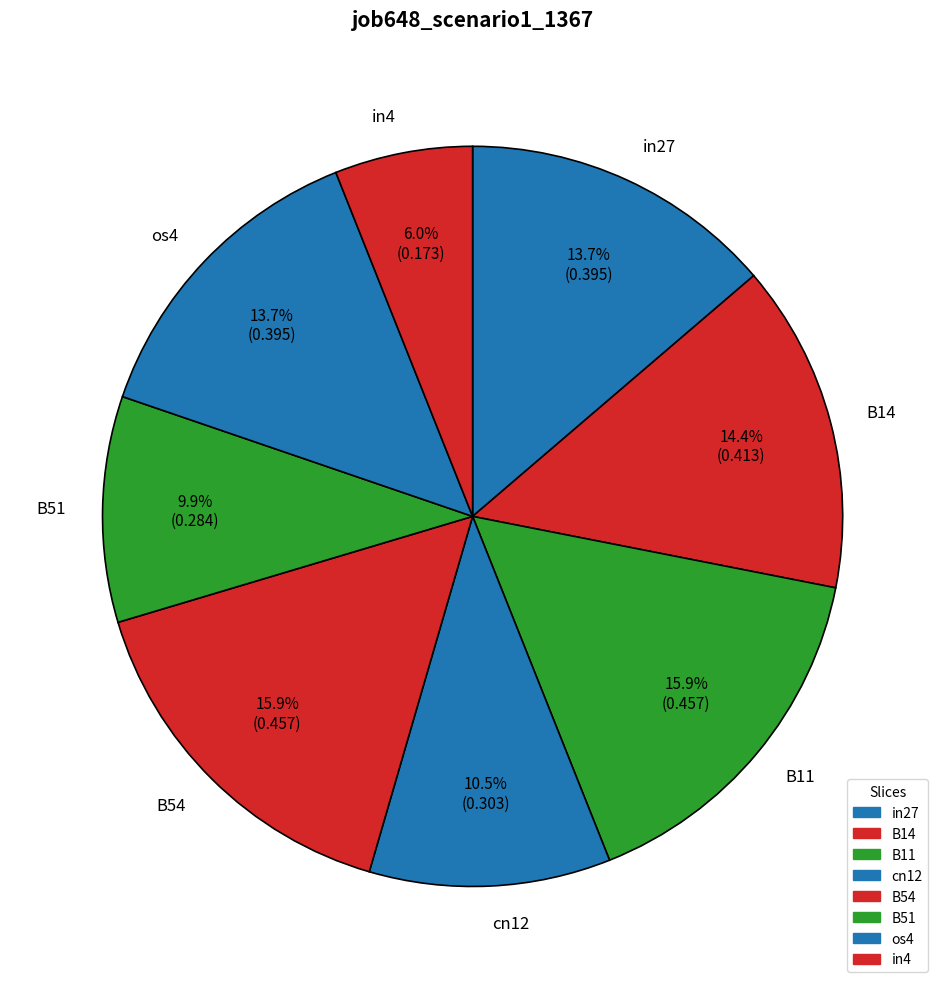

To the nearest percent, what is the average slice percentage?

12%